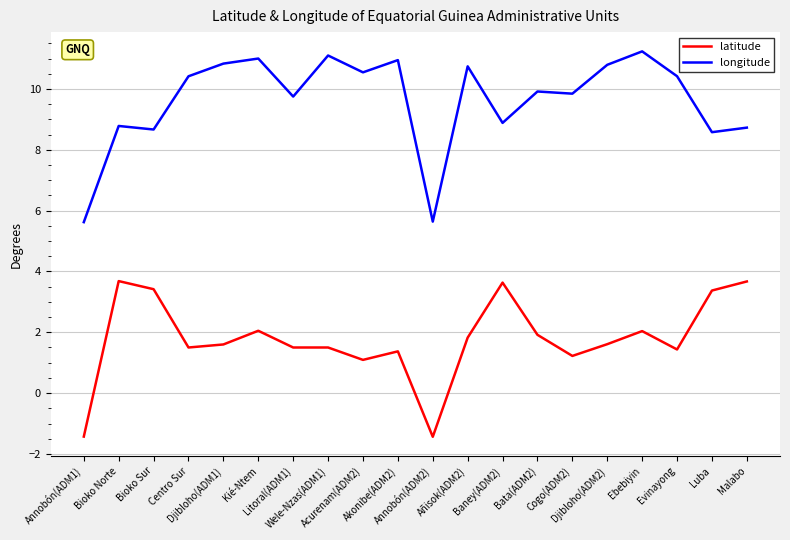

Which series has the widest spread of values?

longitude